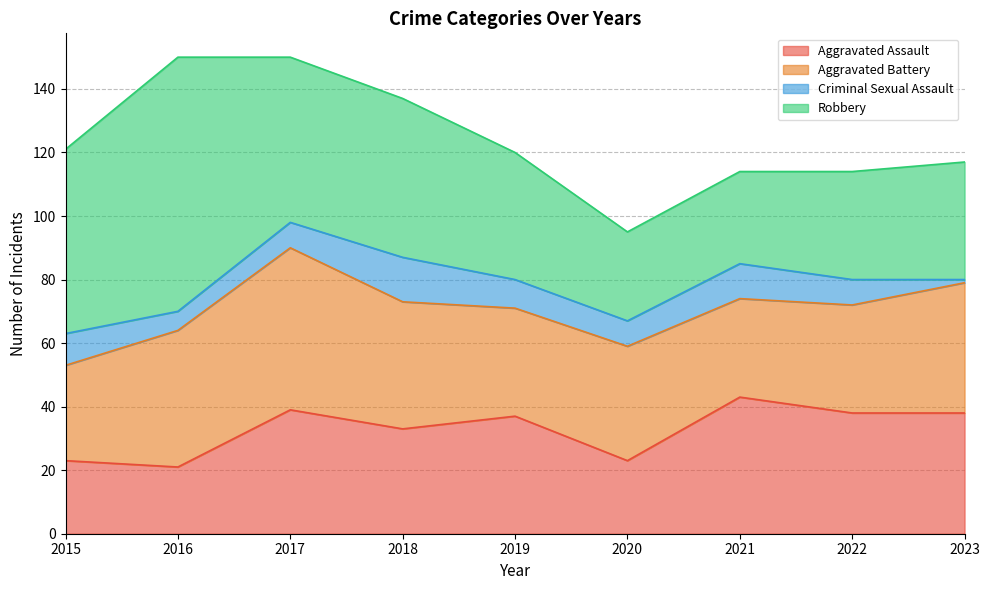

Which series has the widest spread of values?

Robbery